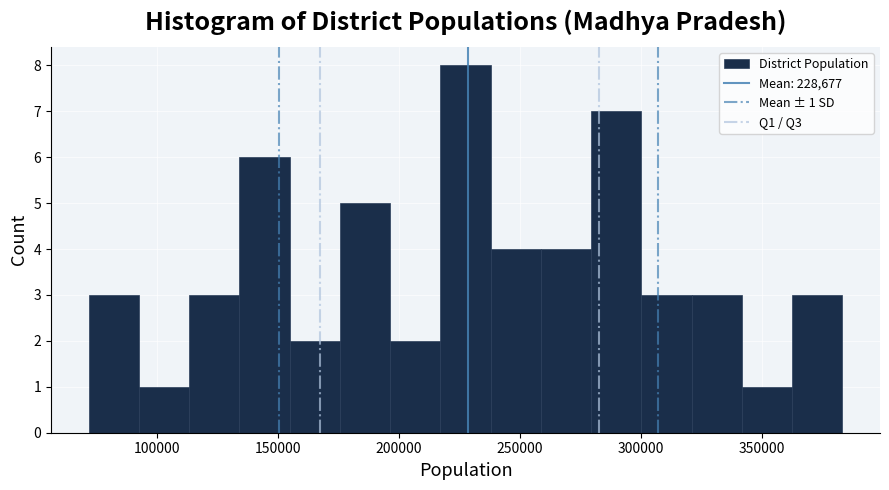

Over which range of the x-axis is the bar tallest?

215000 to 240000